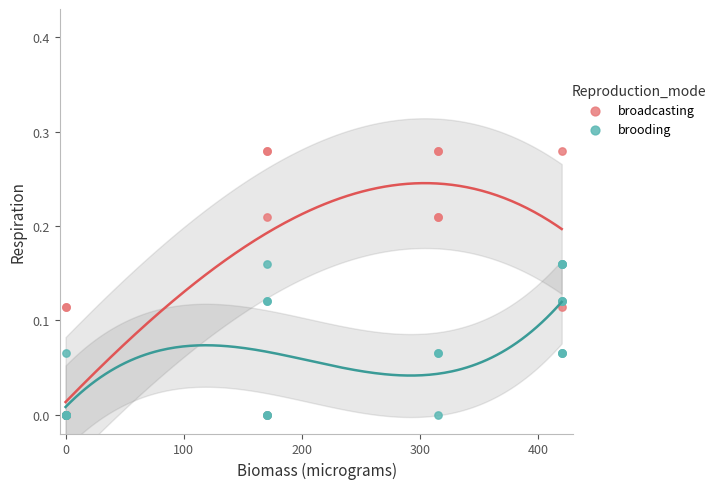

Which series has the widest spread of Y values?

broadcasting